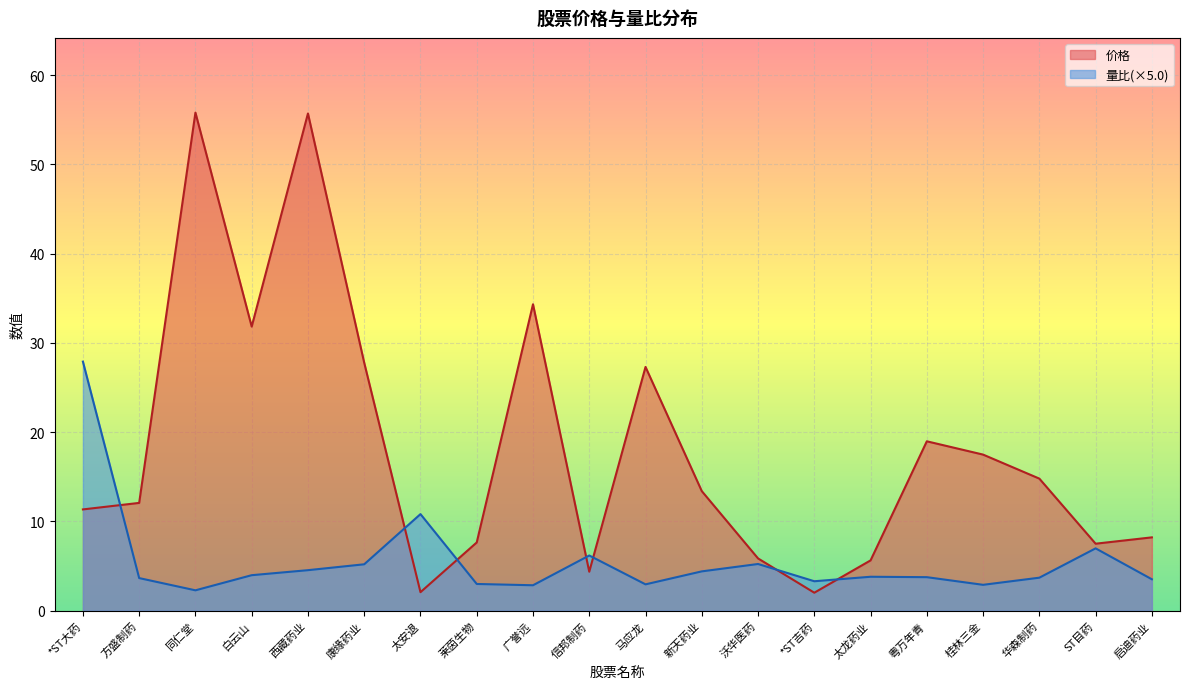

What are all the series names shown in the legend?

价格, 量比(×5.0)